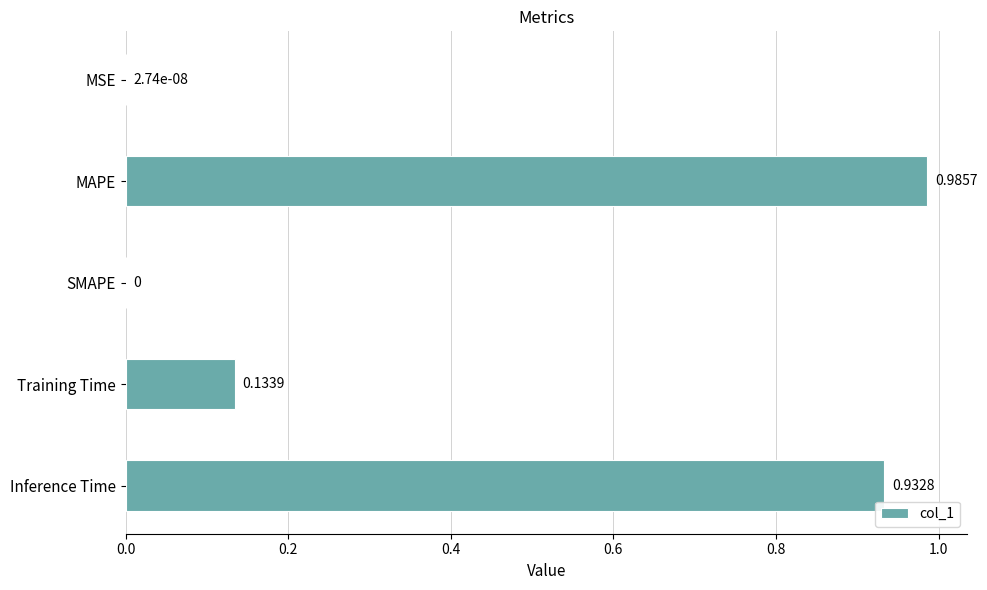

How many values exceed 0?

4